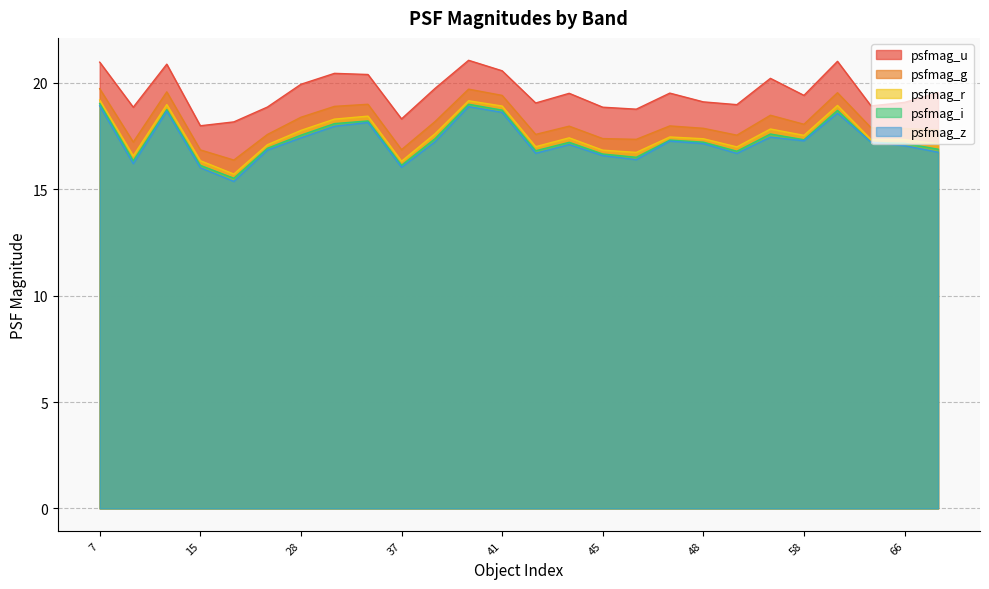

True or false: psfmag_r has more than 2 interior local peaks.

True